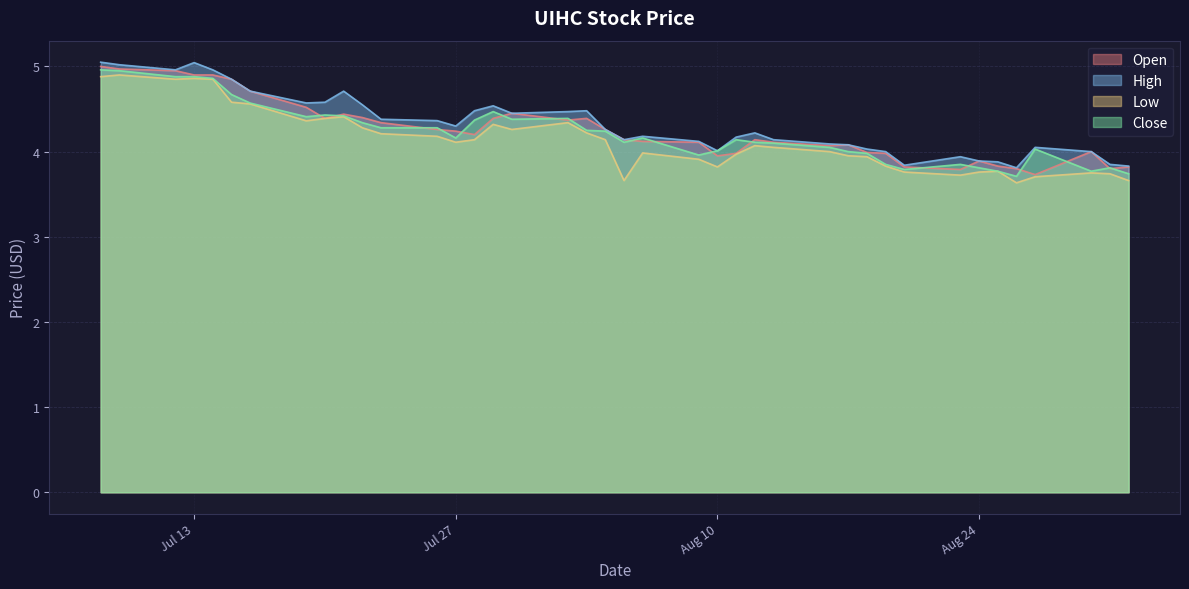

Which category has the highest value across all series?

2021-07-08